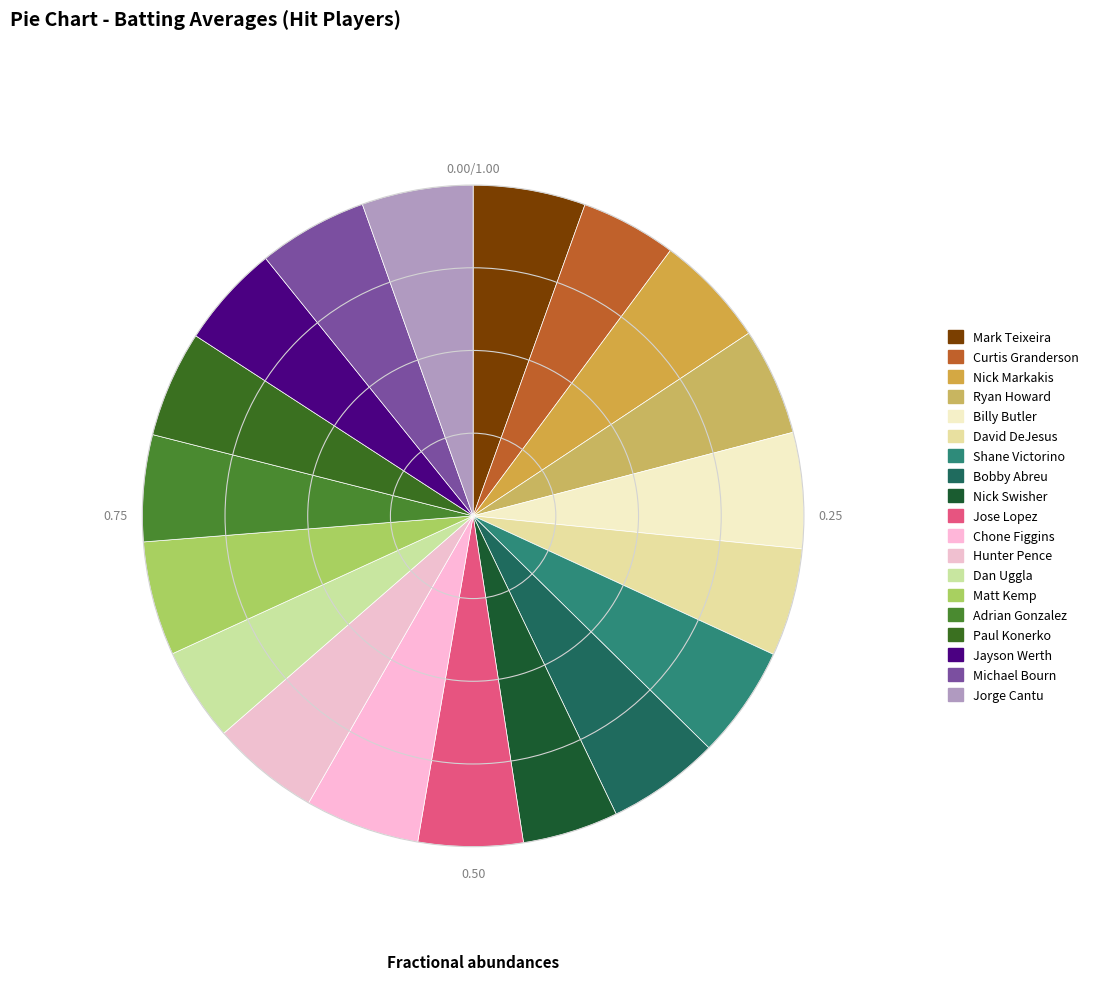

Is Nick Swisher the majority of the pie?

No